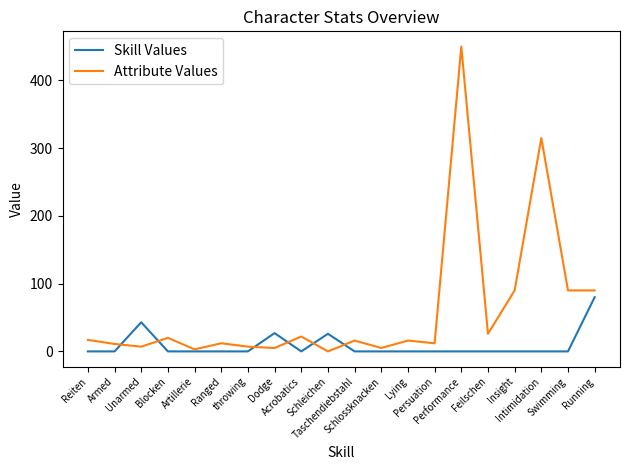

The value of Skill Values at Insight is 32. True or false?

False